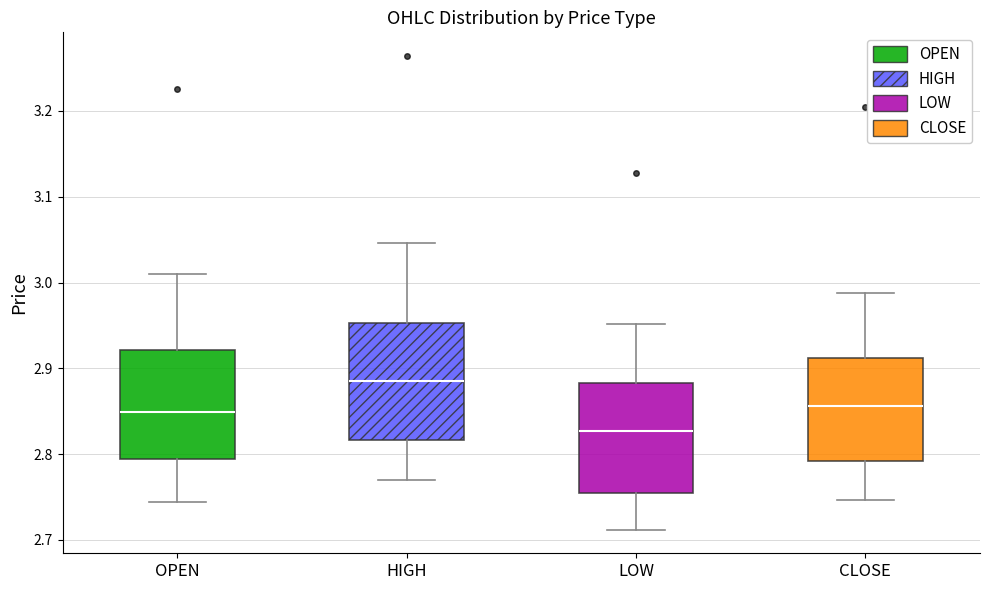

Reading left to right, transcribe this box plot: for each box, give where its median line is, the range the box spans, and where its two whiskers end, as read against the y-axis. The values are not printed on the chart, so give them approximately, as read against the axis.

OPEN: median 2.85, box 2.79 to 2.92, whiskers 2.74 to 3.01
HIGH: median 2.89, box 2.82 to 2.95, whiskers 2.77 to 3.05
LOW: median 2.83, box 2.75 to 2.88, whiskers 2.71 to 2.95
CLOSE: median 2.86, box 2.79 to 2.91, whiskers 2.75 to 2.99